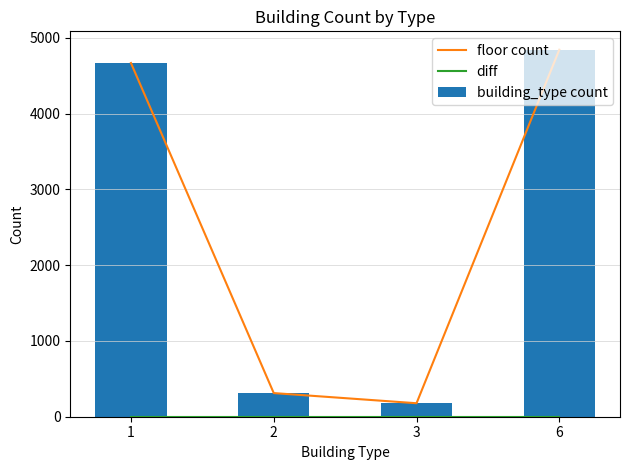

The building_type count series shows 6839 at 1. True or false?

False